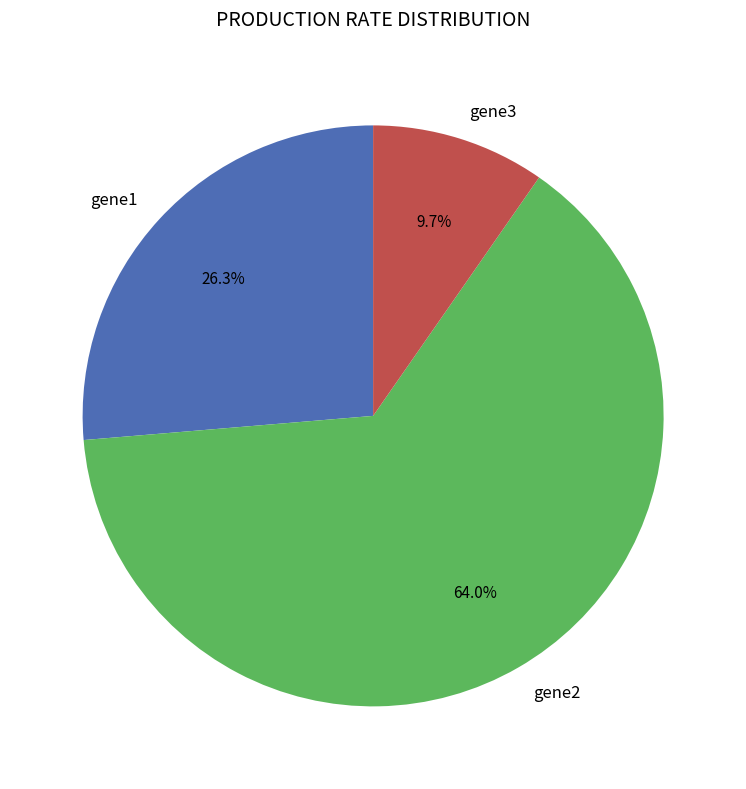

To the nearest percent, what is the difference between the largest and smallest slice percentages?

54%